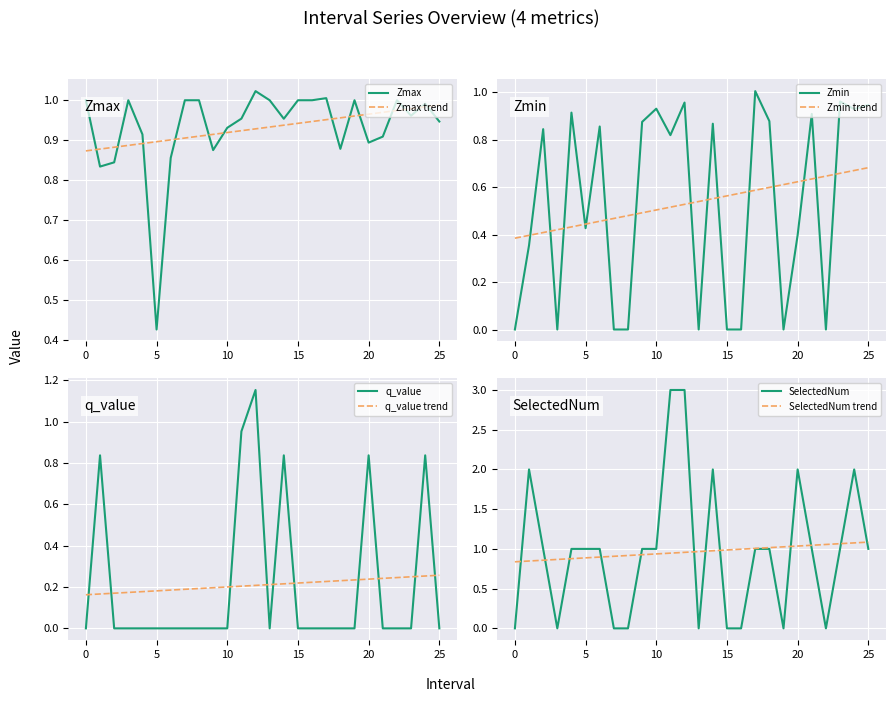

In q_value, how many points are higher than both neighbors (excluding endpoints)?

5